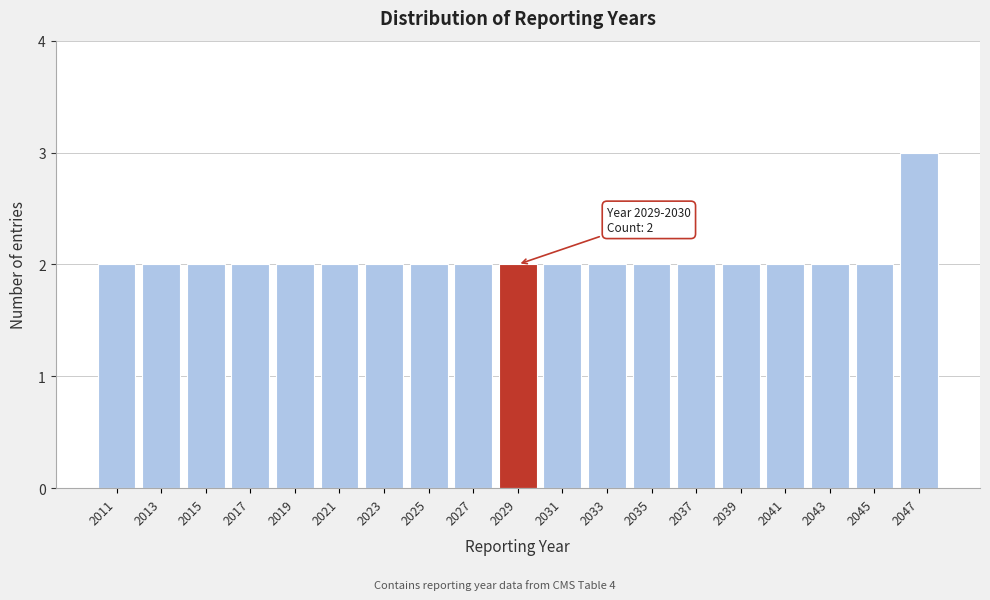

Reading left to right, what are all the values shown in this chart?

2011=2	2013=2	2015=2	2017=2	2019=2	2021=2	2023=2	2025=2	2027=2	2029=2	2031=2	2033=2	2035=2	2037=2	2039=2	2041=2	2043=2	2045=2	2047=3